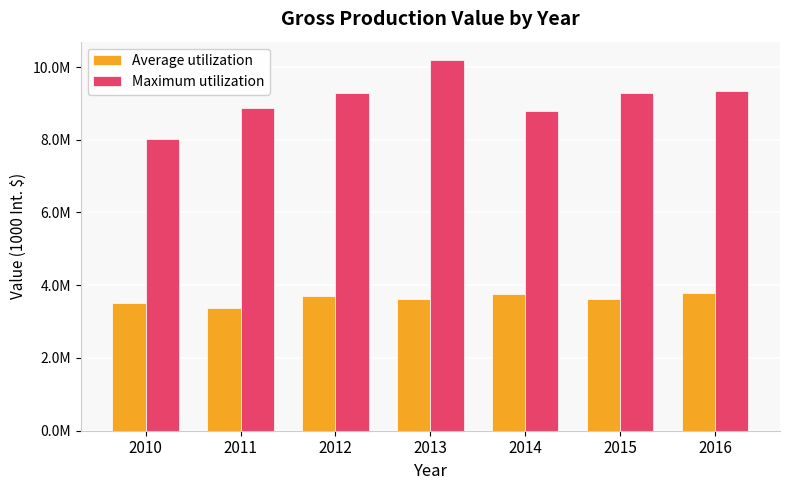

What is the maximum value shown in the chart?

10187214.8